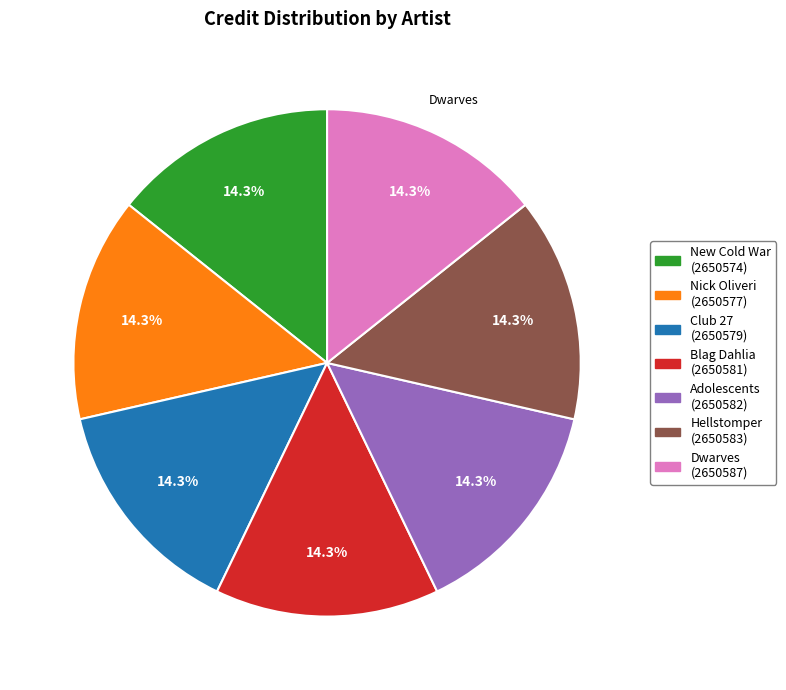

Is there any slice that represents more than half of the pie?

No